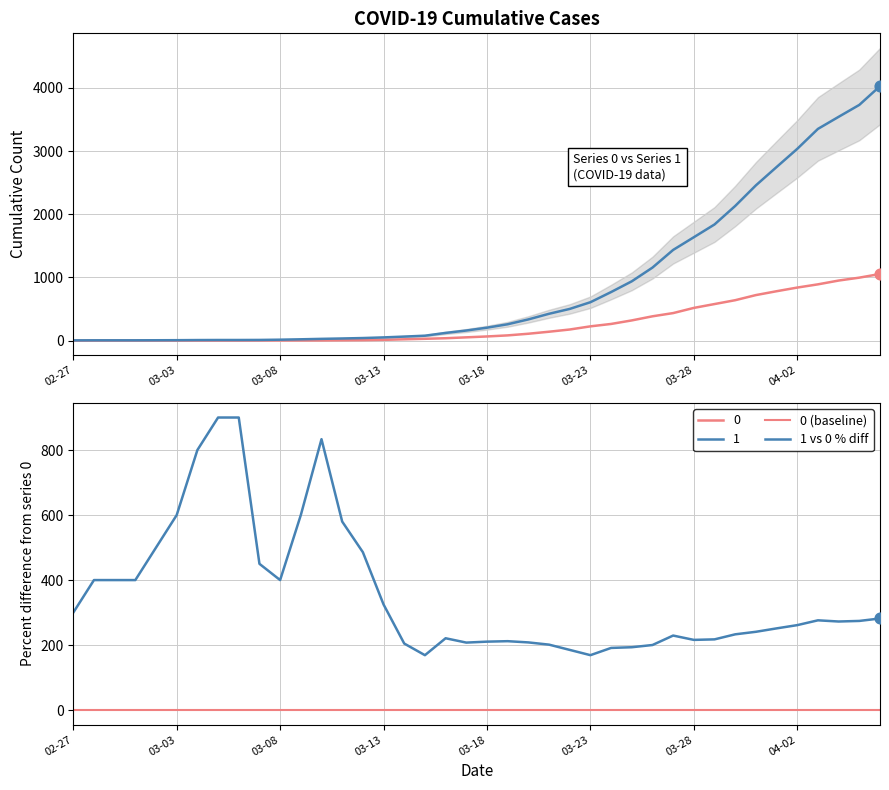

What is the highest value of the 1 vs 0 % diff series?

900.0